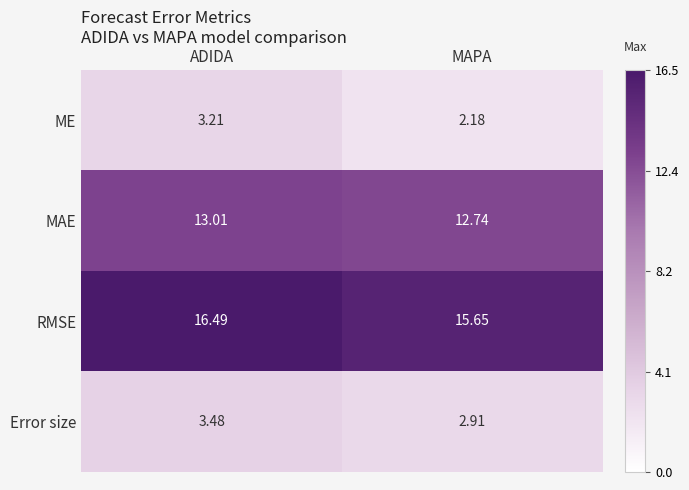

Which category has the highest value across all series?

ADIDA